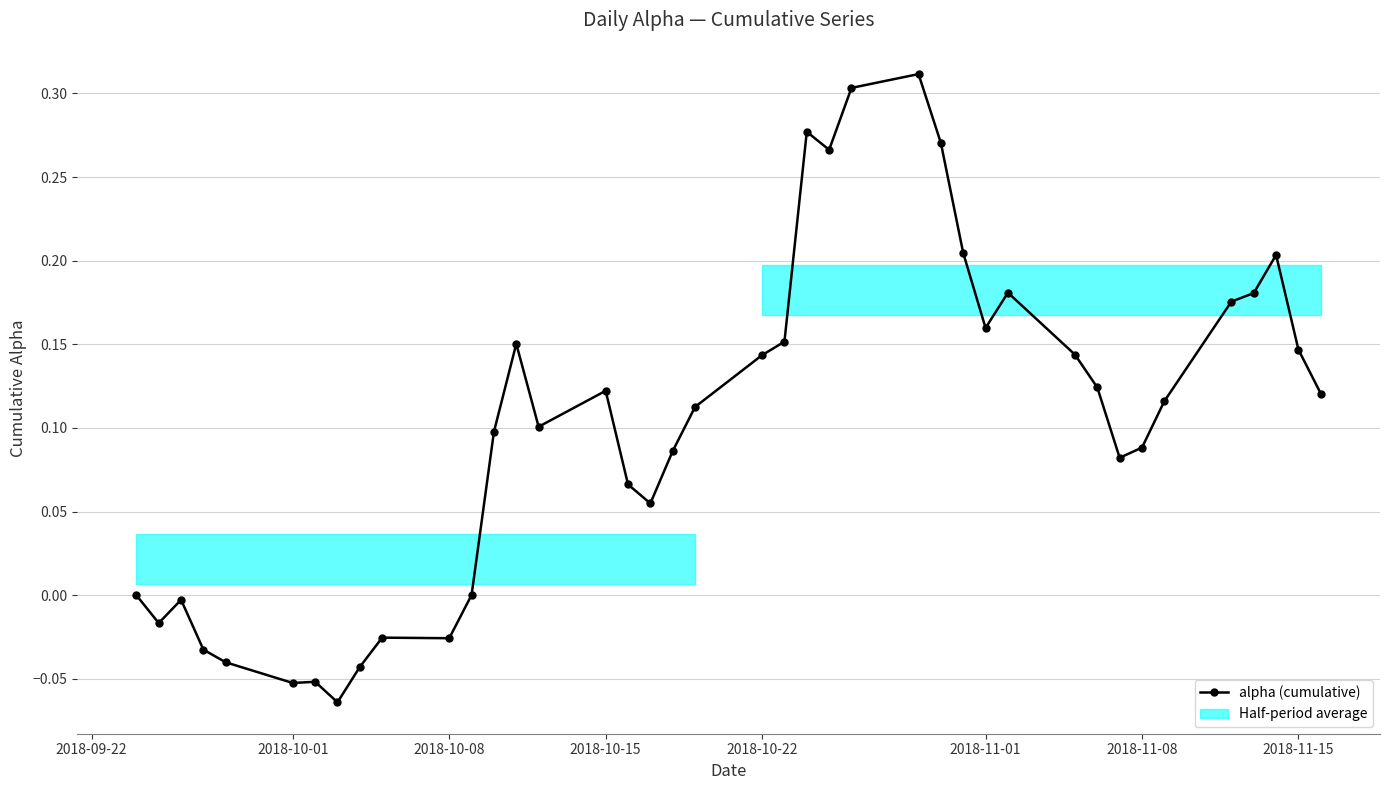

True or false: alpha (cumulative) has more than 2 interior local peaks.

True